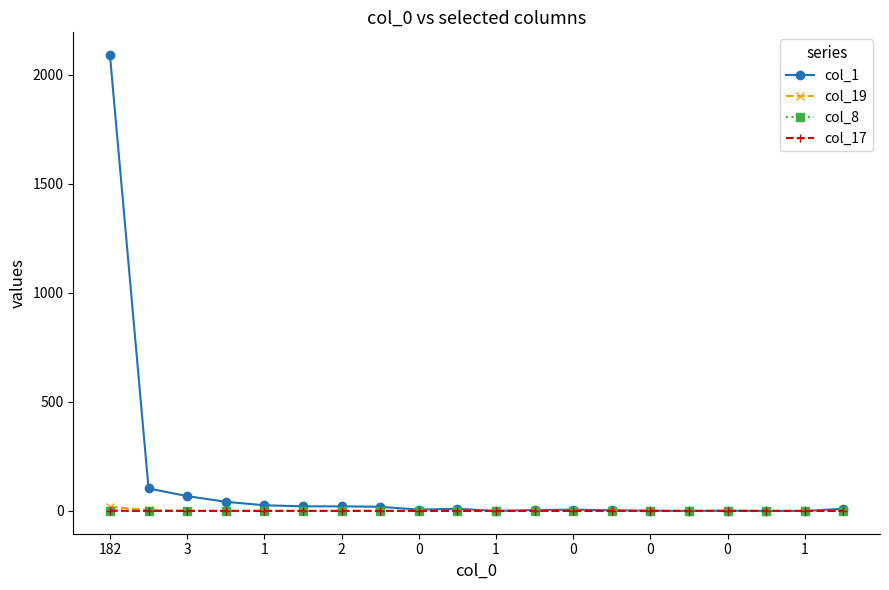

Does the chart have visible grid lines?

No